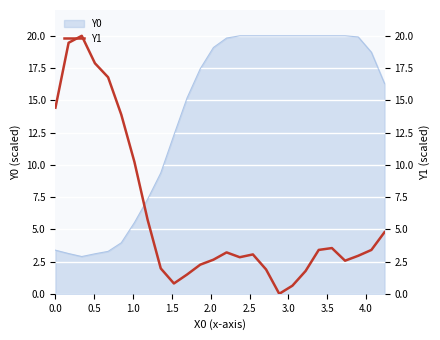

What is the greatest value displayed?

20.0